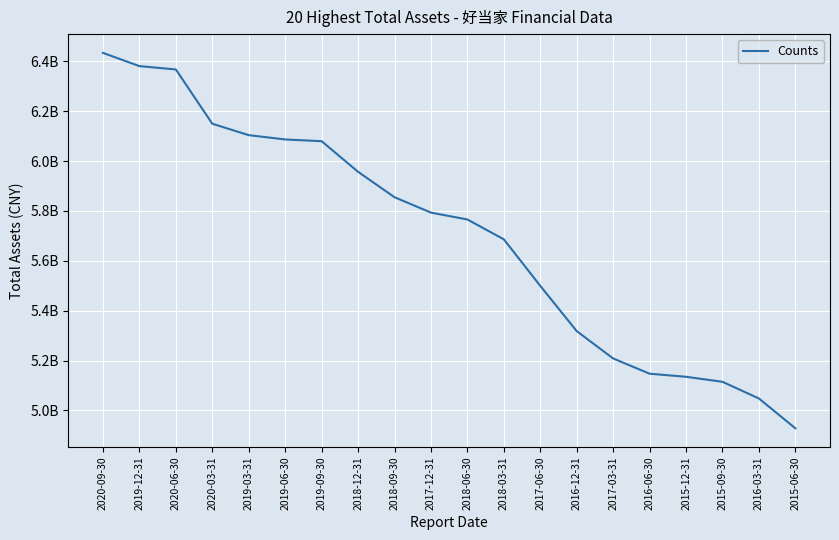

Which label corresponds to the smallest value in the chart?

2015-06-30